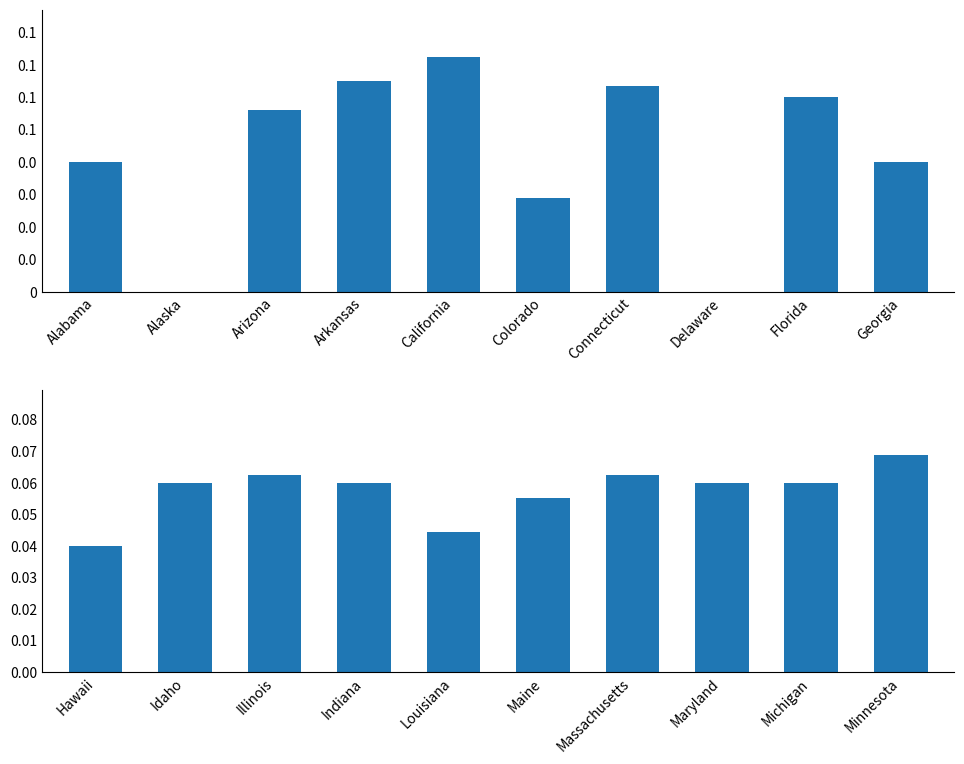

What is the label of the 9th bar from the right?

Idaho